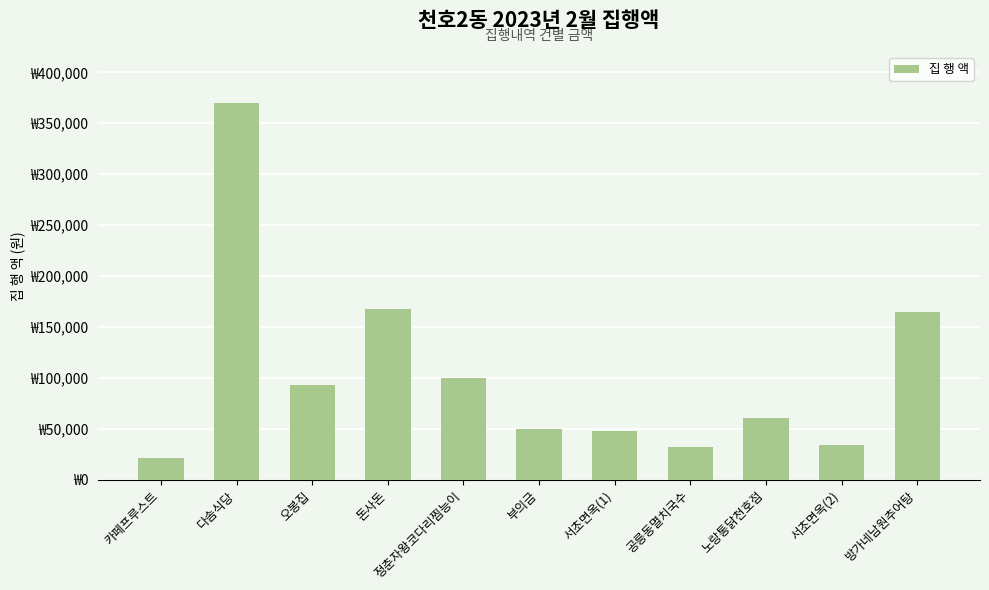

Does the chart contain any negative values?

No